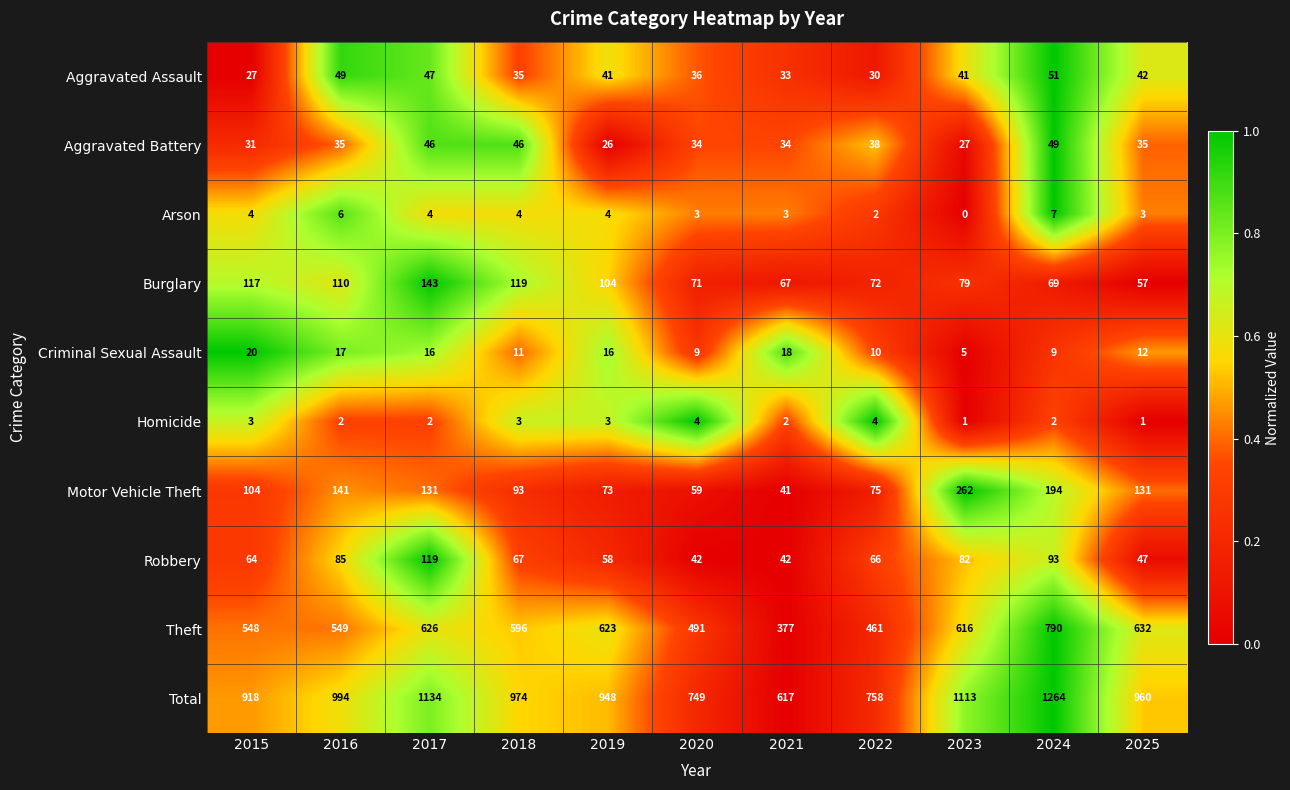

Which series has the largest total across all categories?

Total